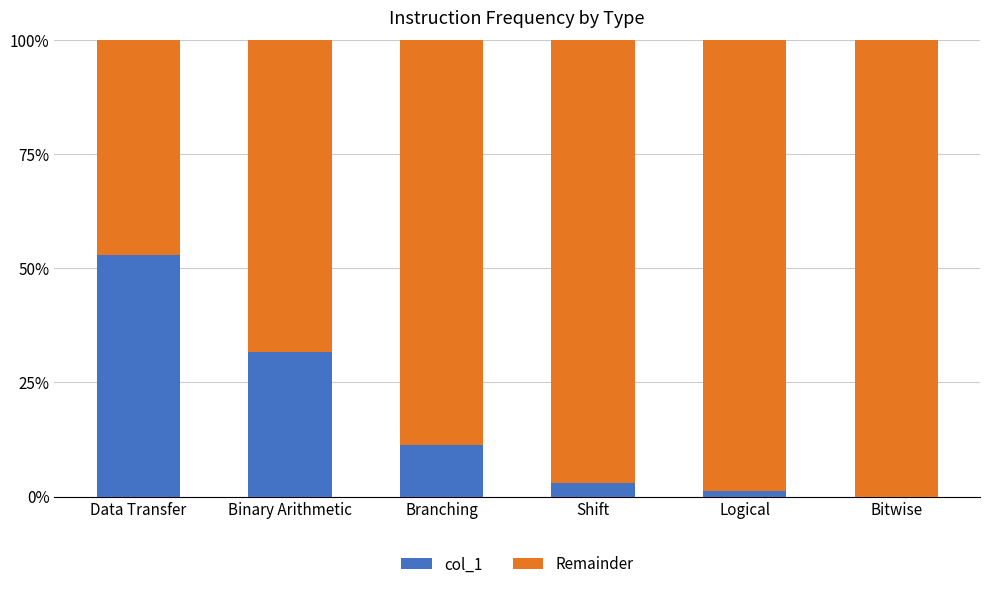

What is the total value across all series at Shift?

100.0